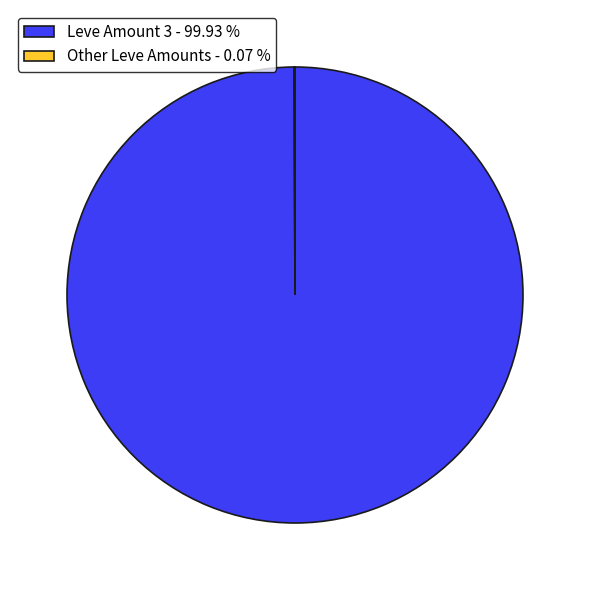

Is there any slice that represents more than half of the pie?

Yes